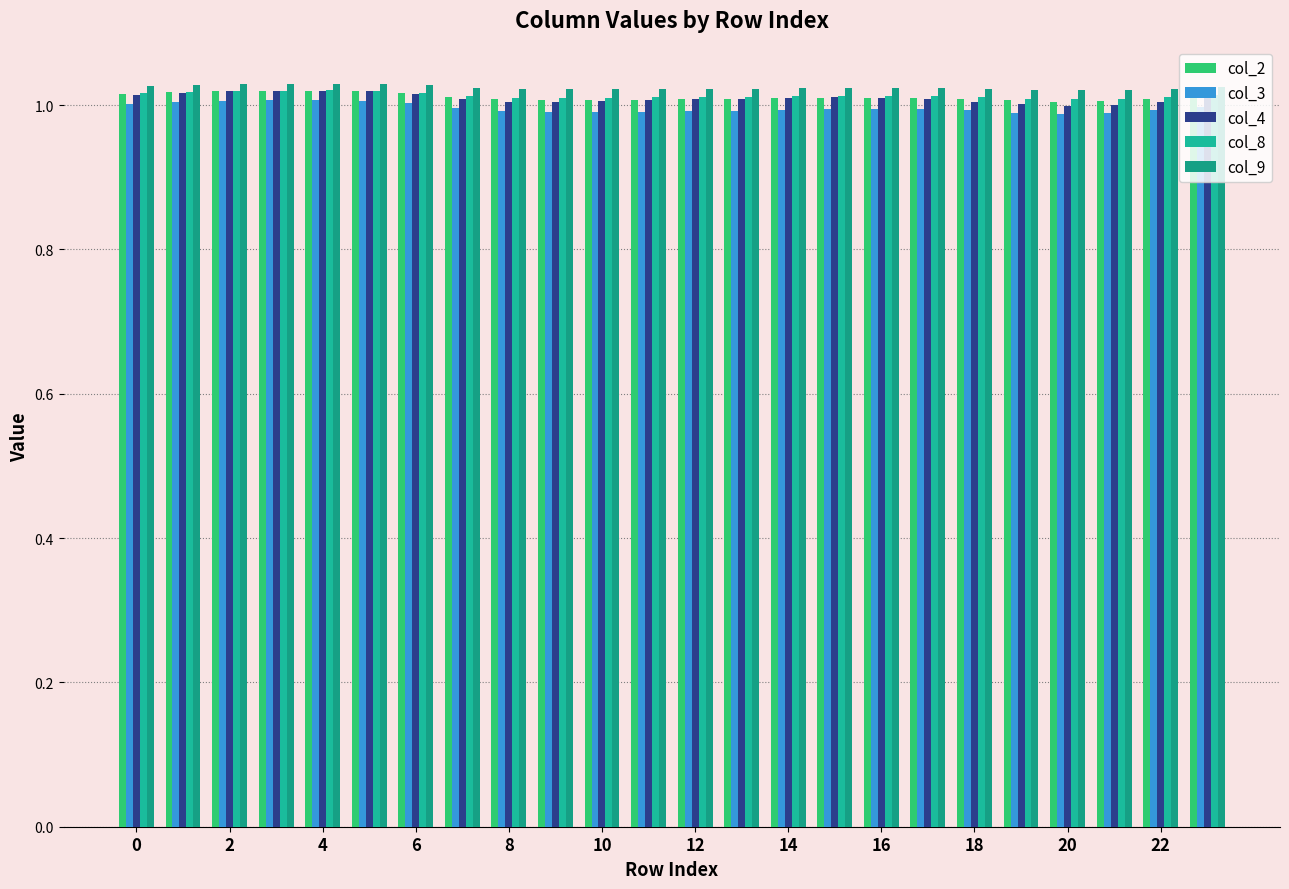

Does the chart contain any negative values?

No